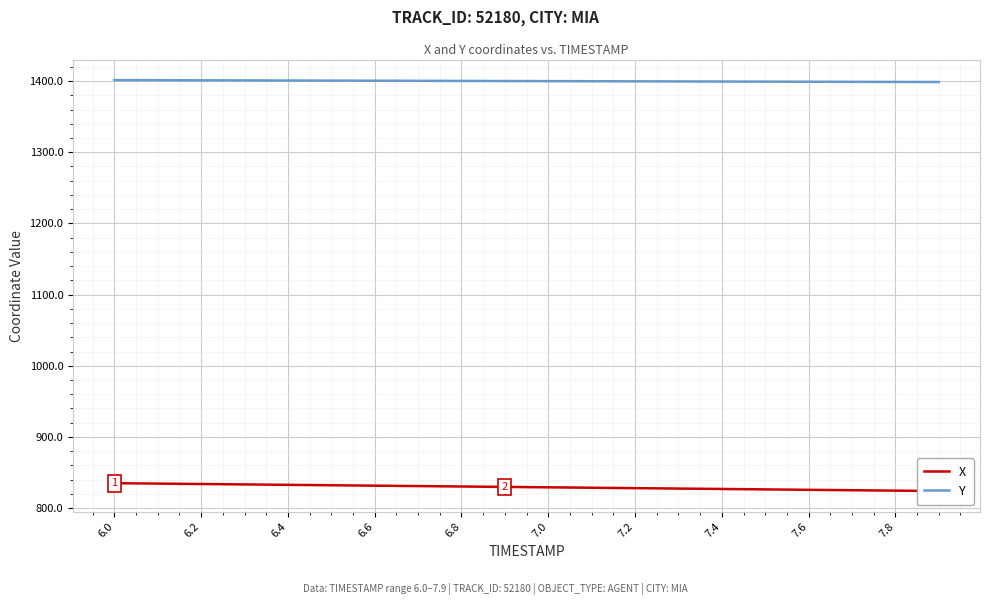

The value of X at 17 is 510.2. True or false?

False